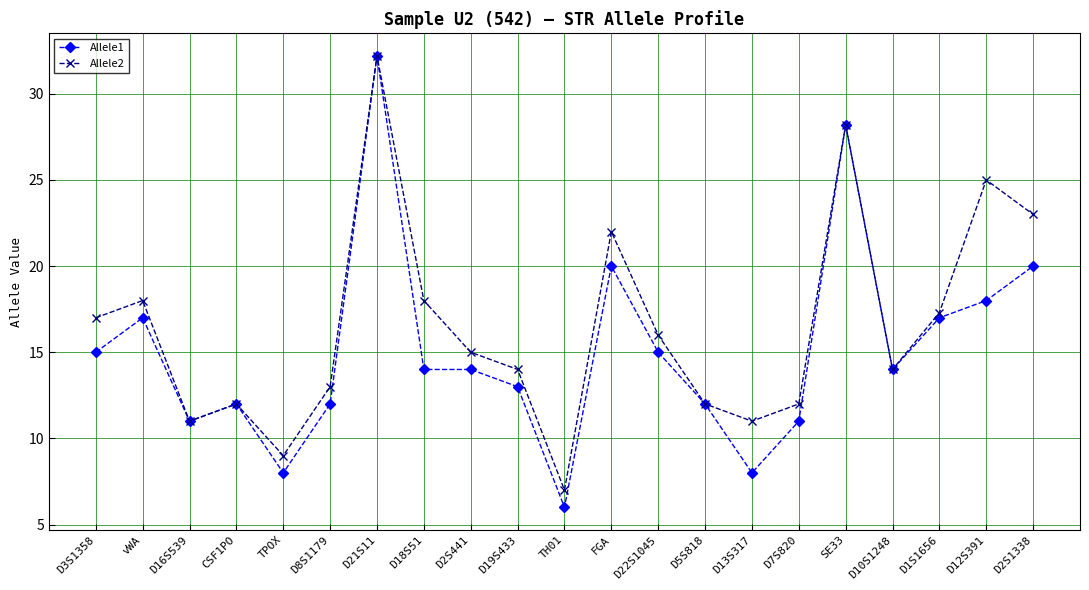

Does the chart display data point markers on the line(s)?

Yes